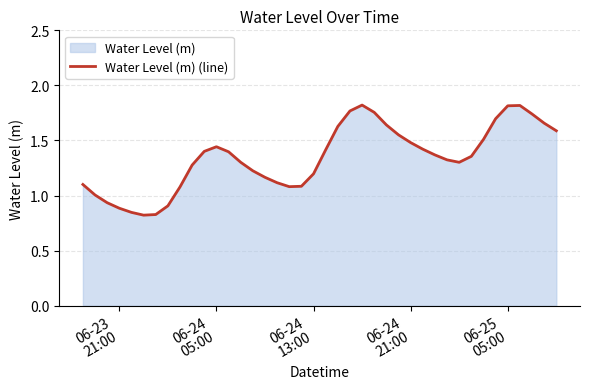

How many points are lower than both their immediate neighbors (excluding endpoints)?

3